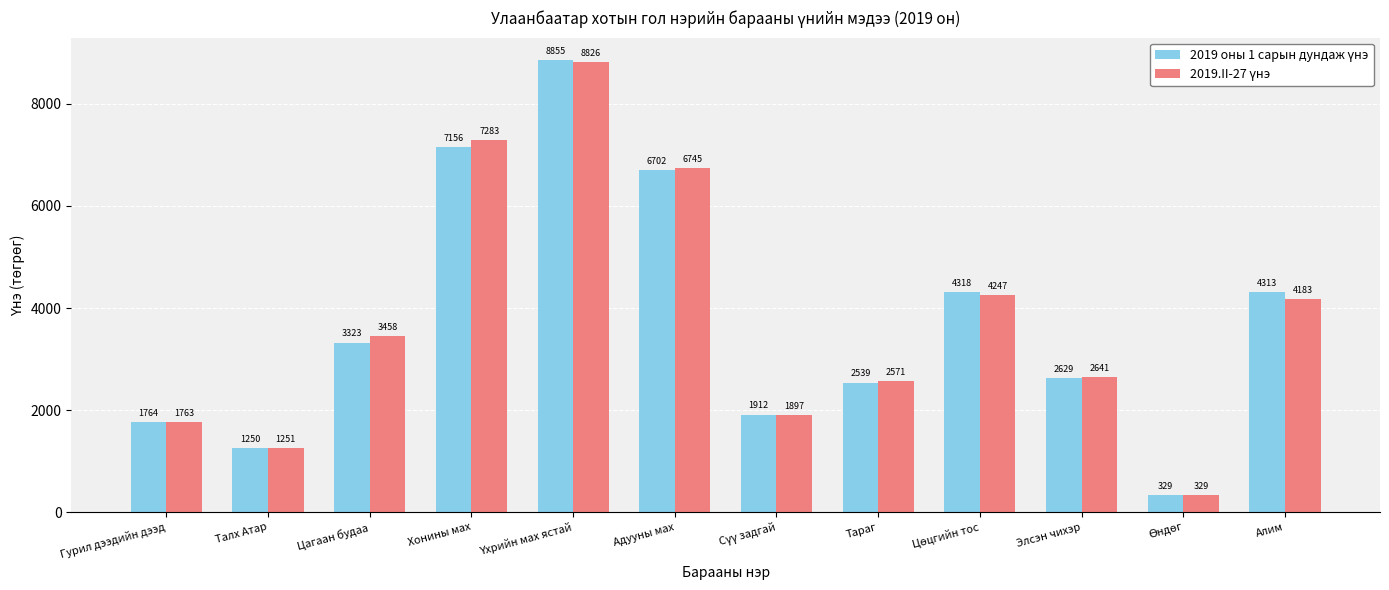

What is the label of the 1st bar from the right?

Алим